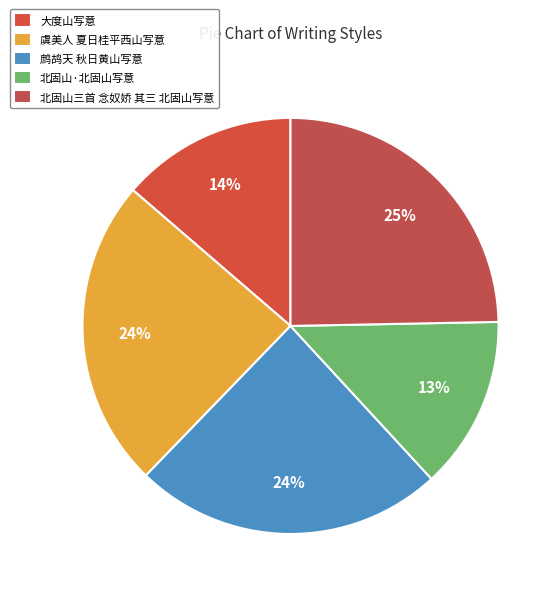

Is there a majority slice in this chart?

No